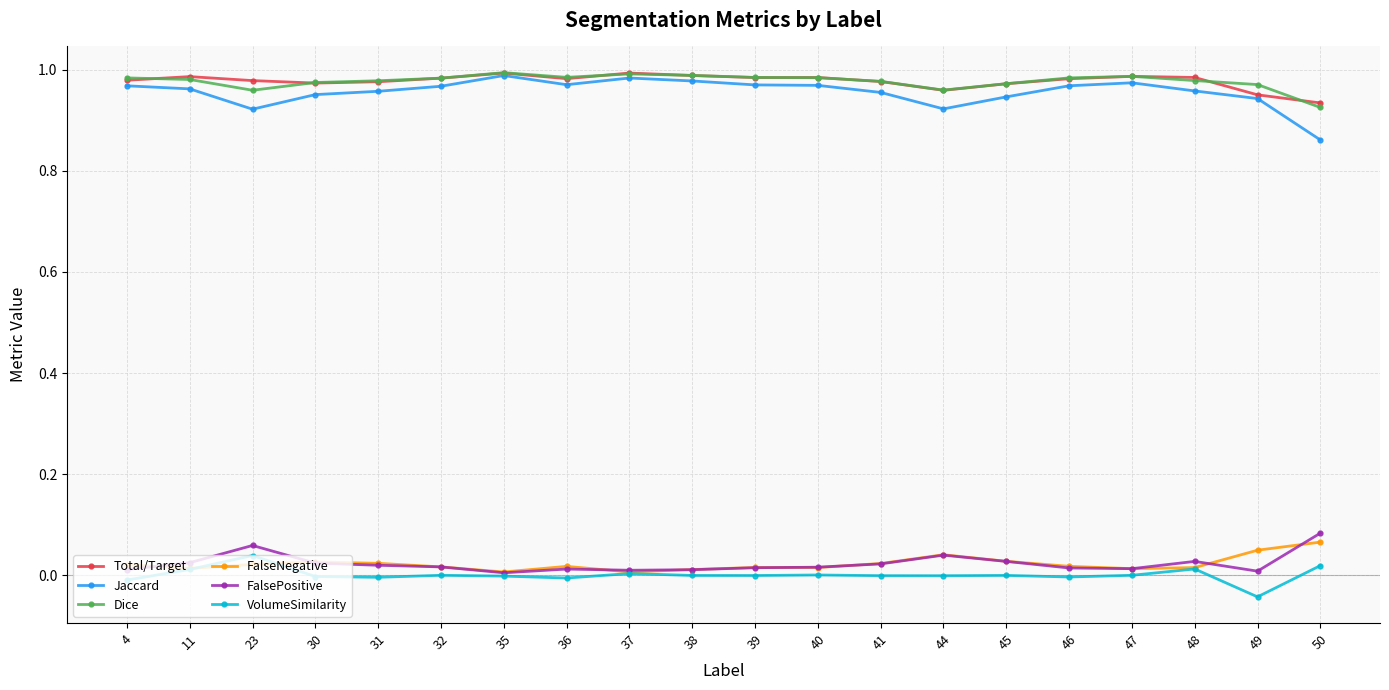

True or false: FalseNegative and Total/Target intersect in this chart.

False